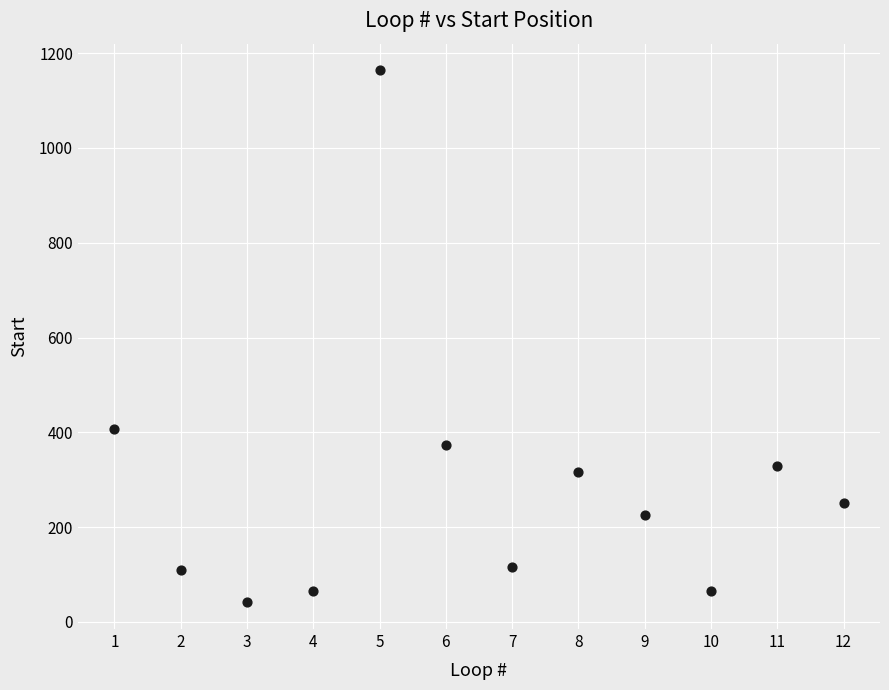

What is the average Y value?

289